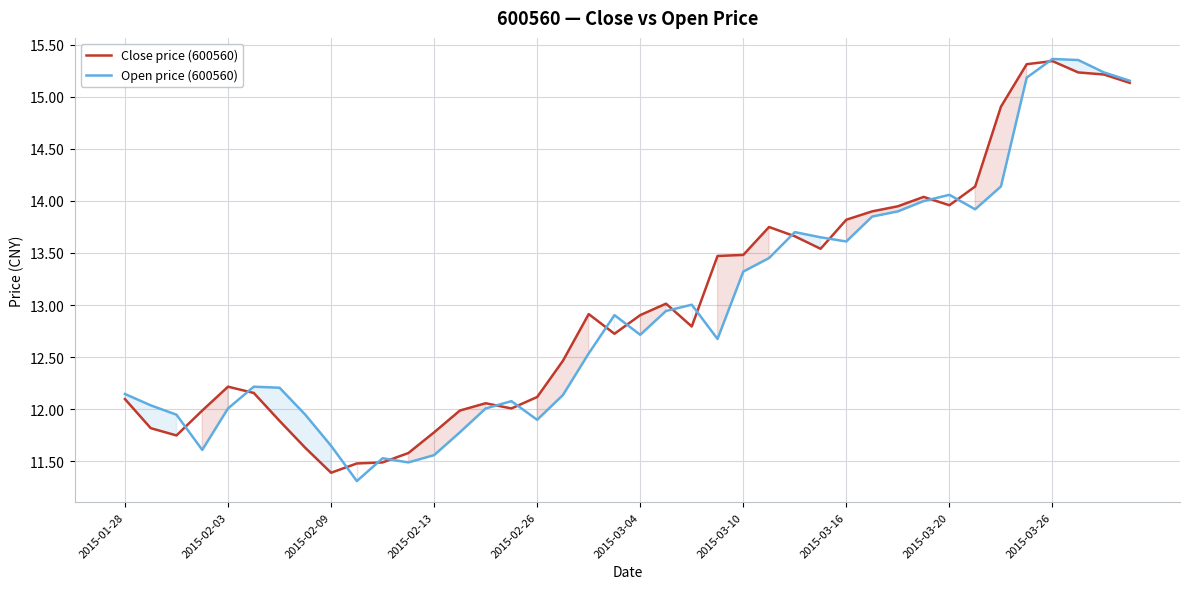

Which series changed the most between 2015-03-04 and 2015-03-20?

Open price (600560)